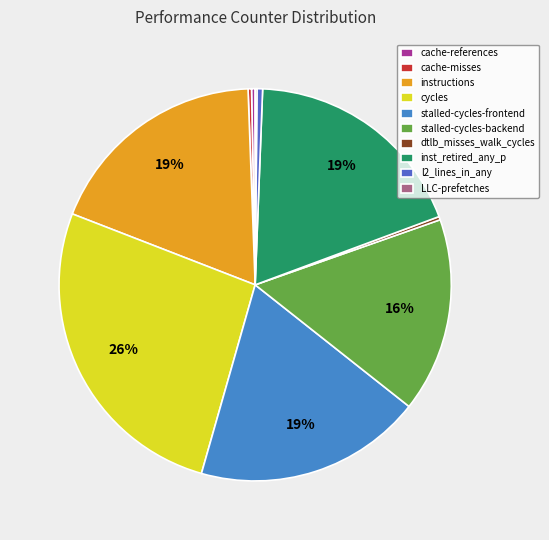

Which category has the smallest portion of the pie?

LLC-prefetches